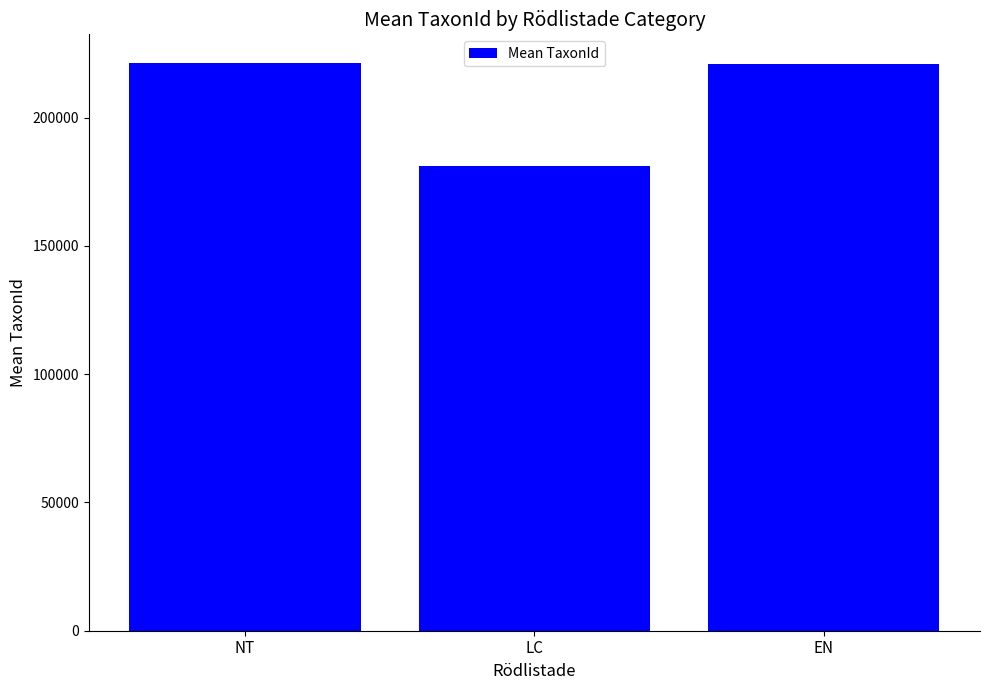

Where is the data nearest to the value 201300?

EN